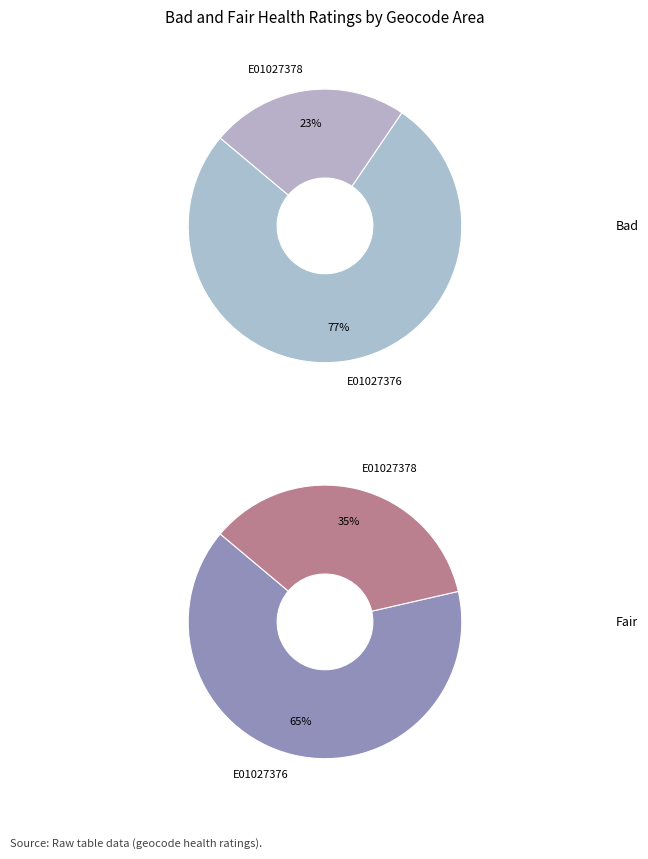

True or false: E01027378 accounts for 21% of the total.

False